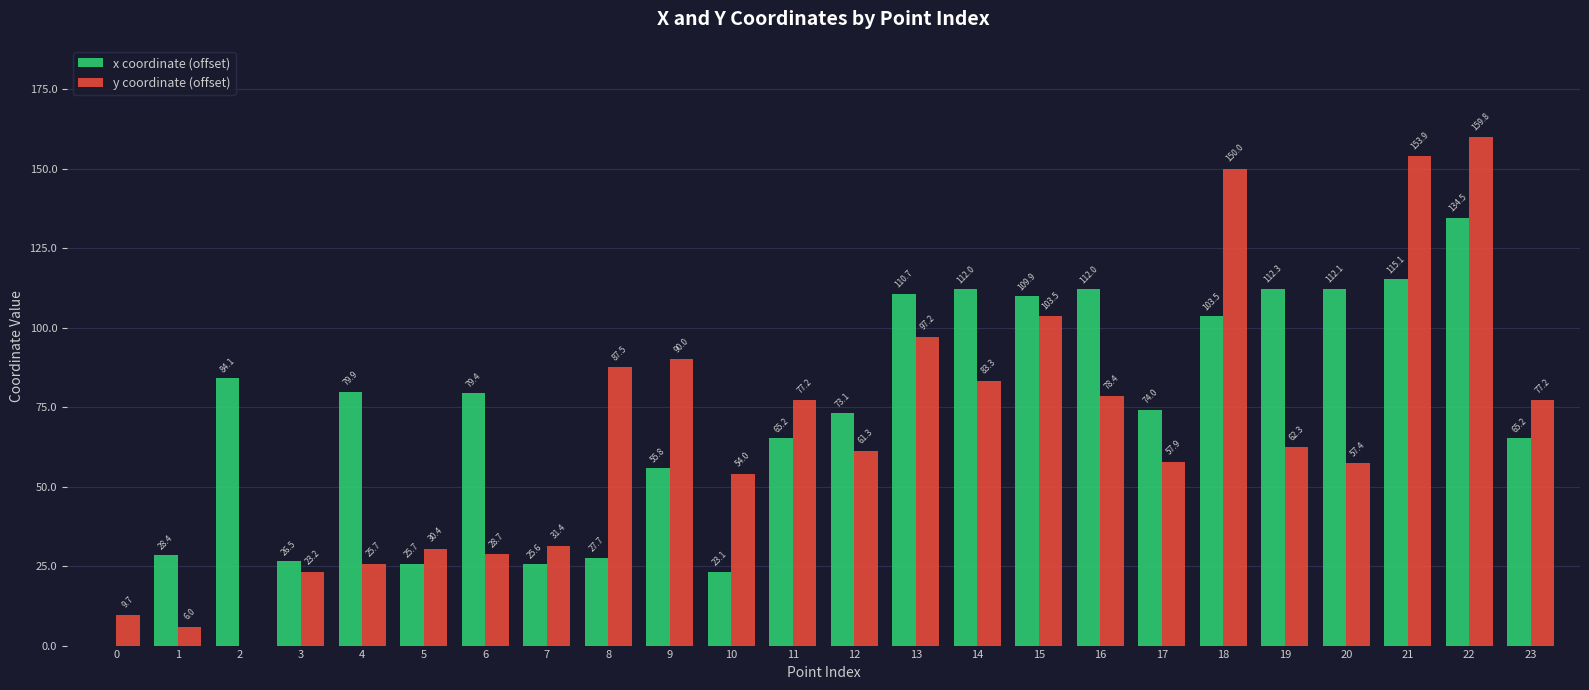

Is it true that y coordinate (offset) equals 23.2 at 3?

True